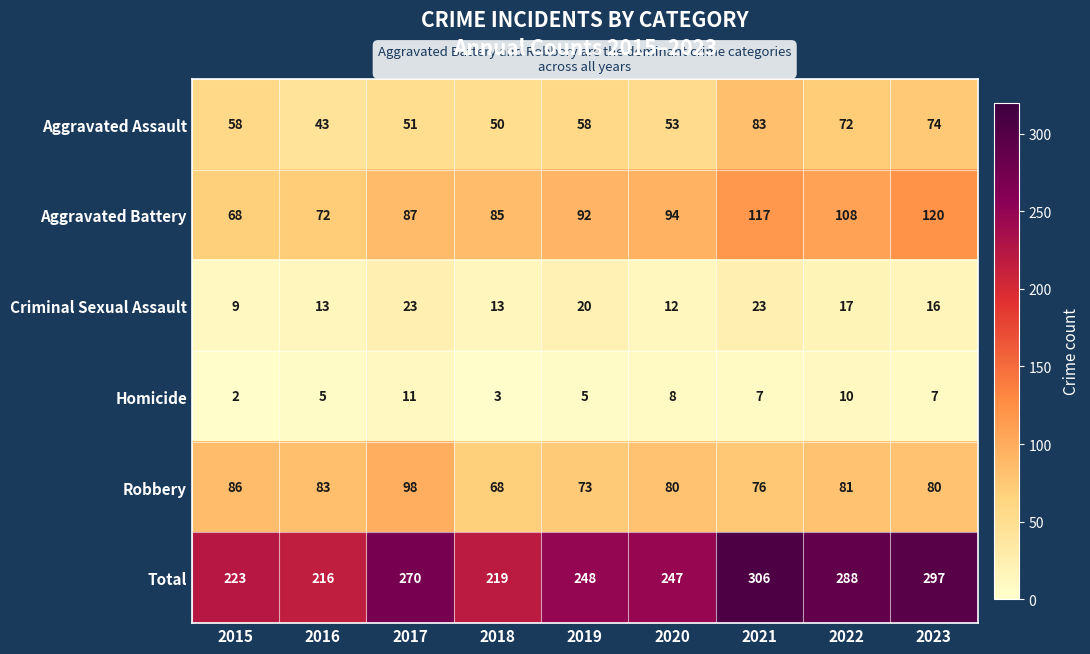

The value of Robbery at 2016 is 83. True or false?

True